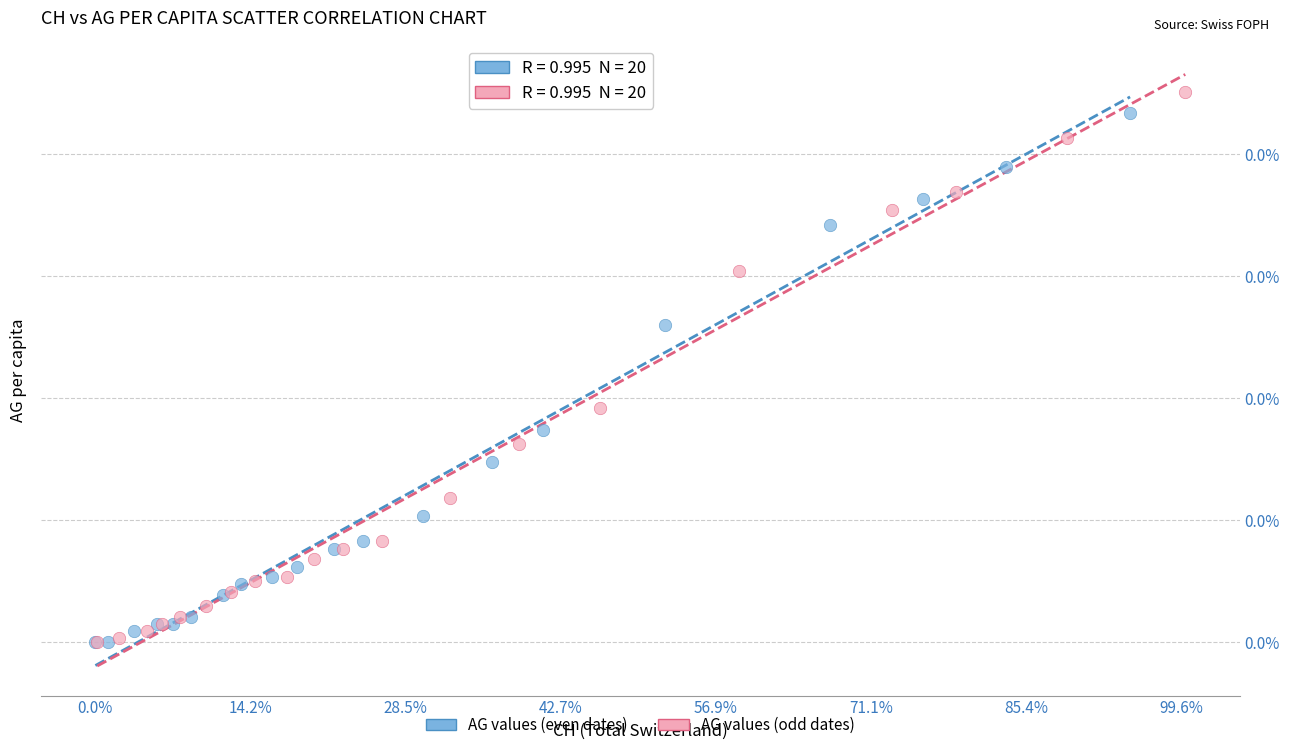

Which series has the largest Y range (max minus min)?

AG values (odd dates)